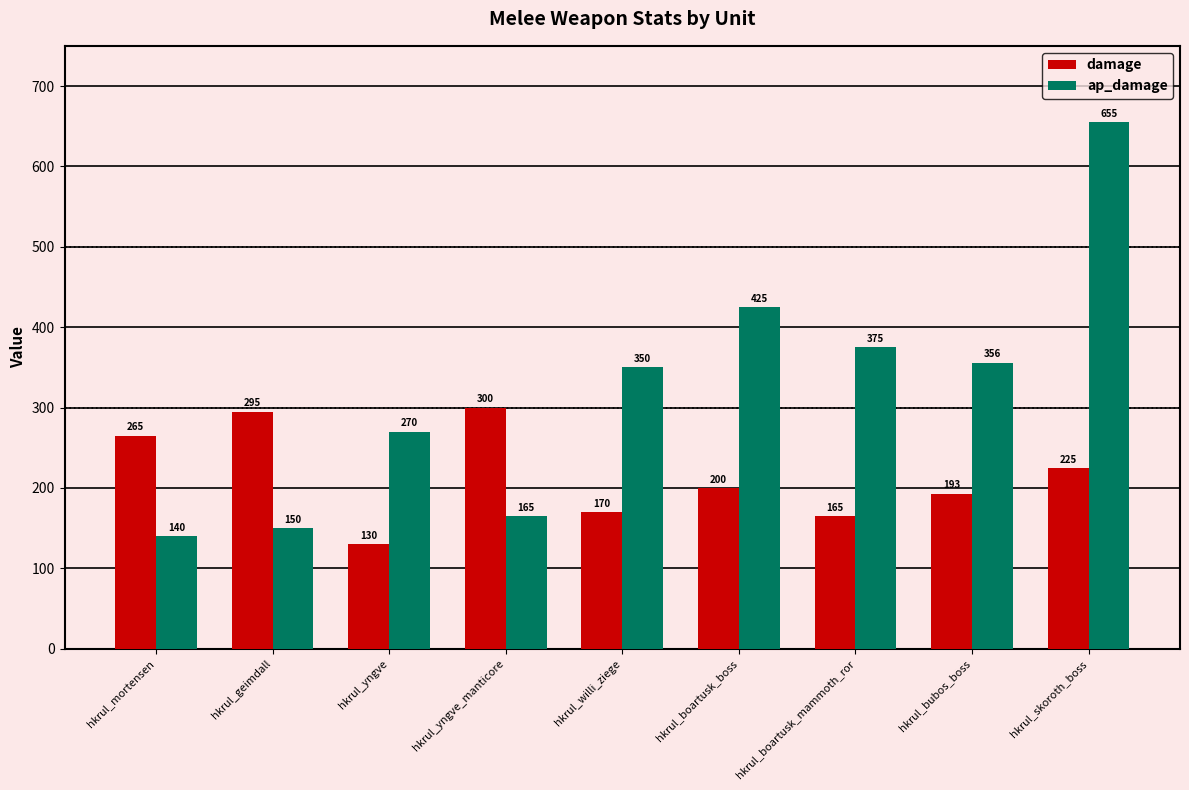

What is the spread (max minus min) of values at hkrul_yngve_manticore?

135